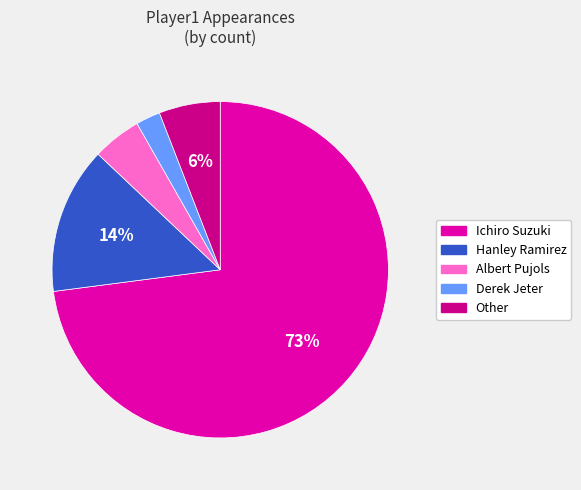

To the nearest percent, what portion does Other represent?

6%